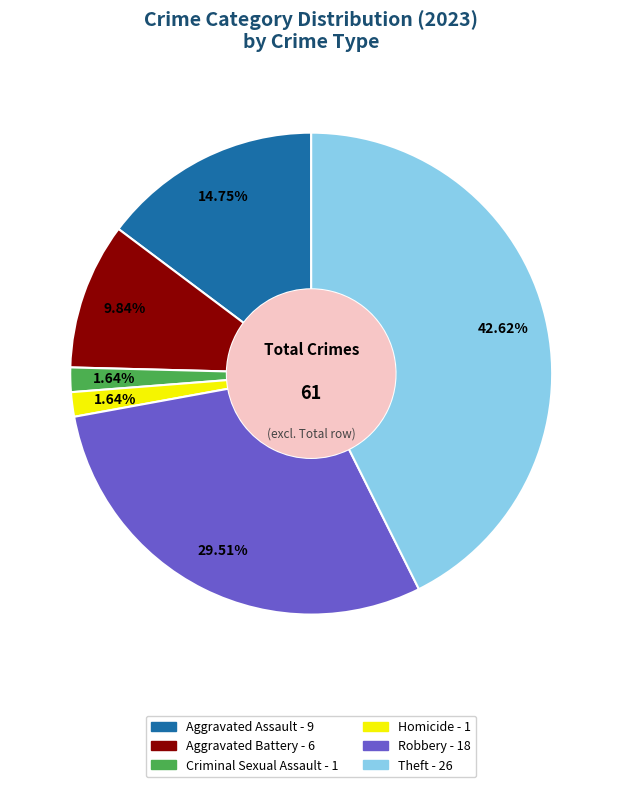

How many segments does this pie chart have?

6